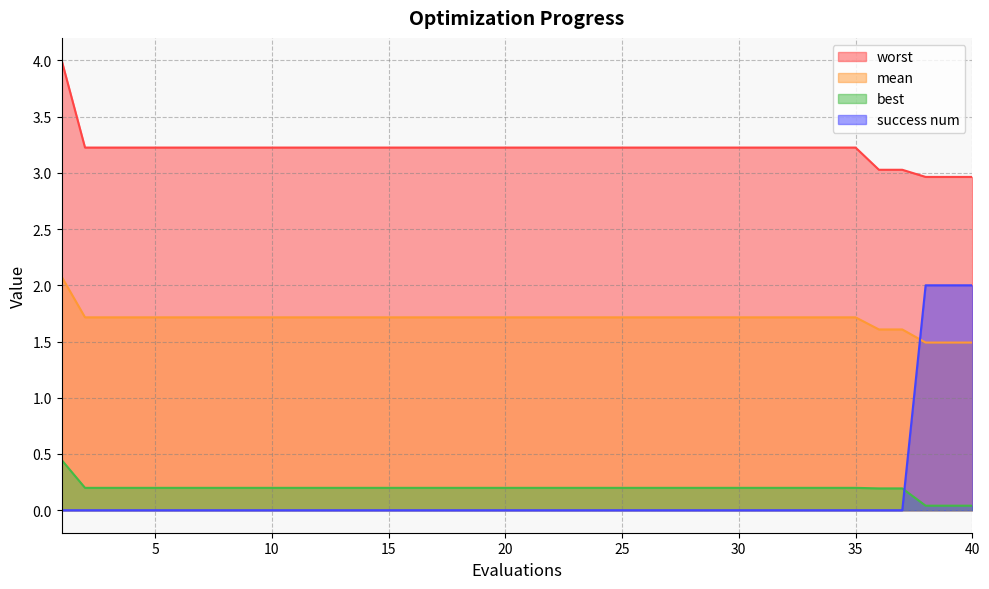

Which series has the widest spread of values?

success num